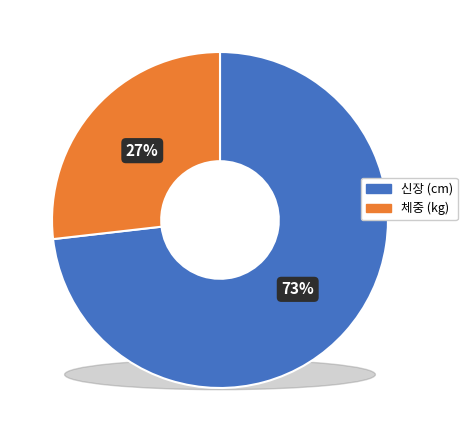

How many slices are in this pie chart?

2